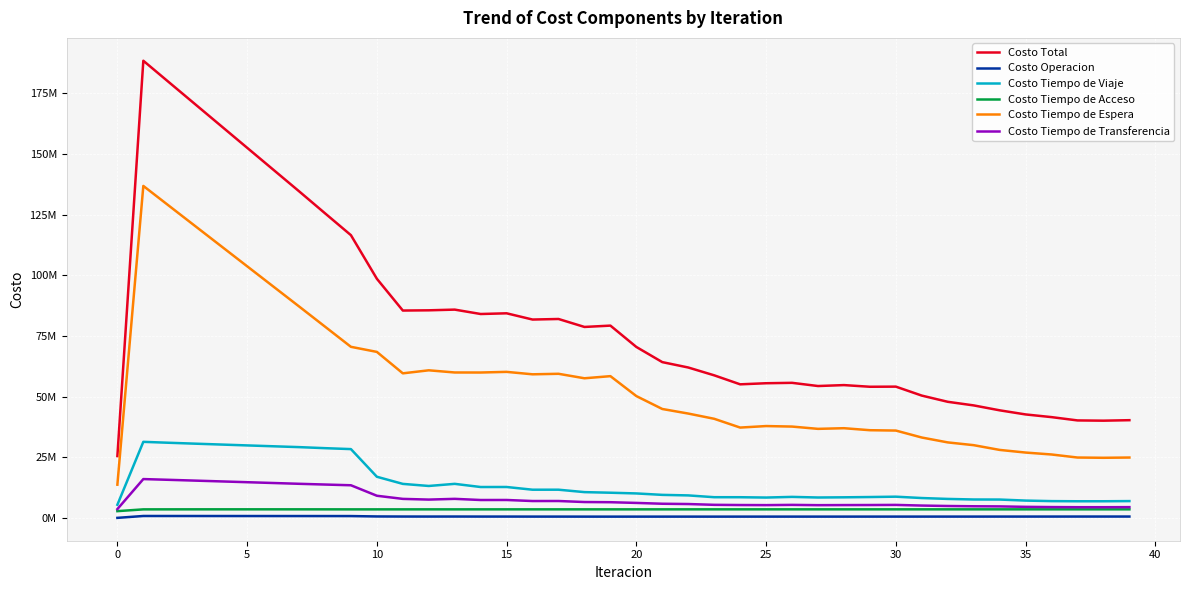

True or false: Costo Operacion and Costo Tiempo de Viaje cross at least once.

False